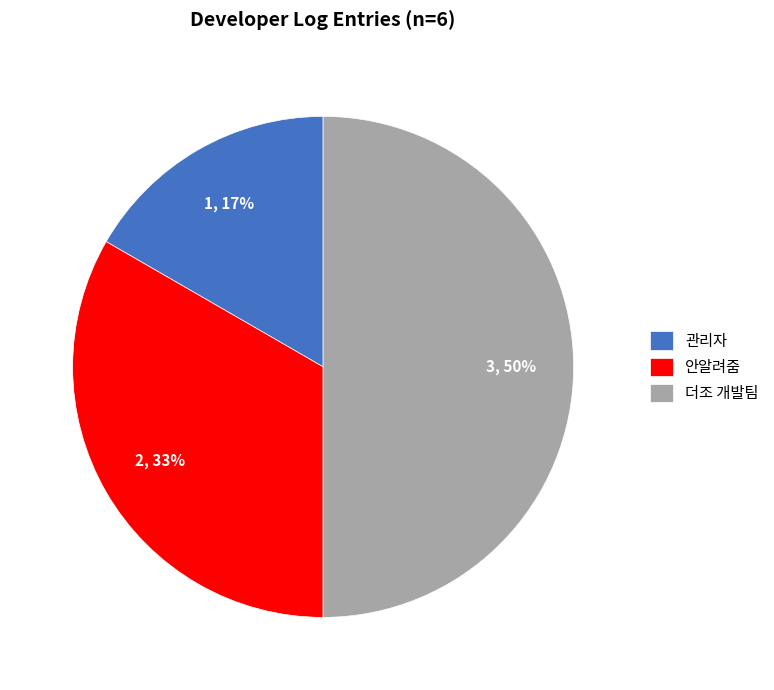

What percentage is the 더조 개발팀 slice, to the nearest percent?

50%